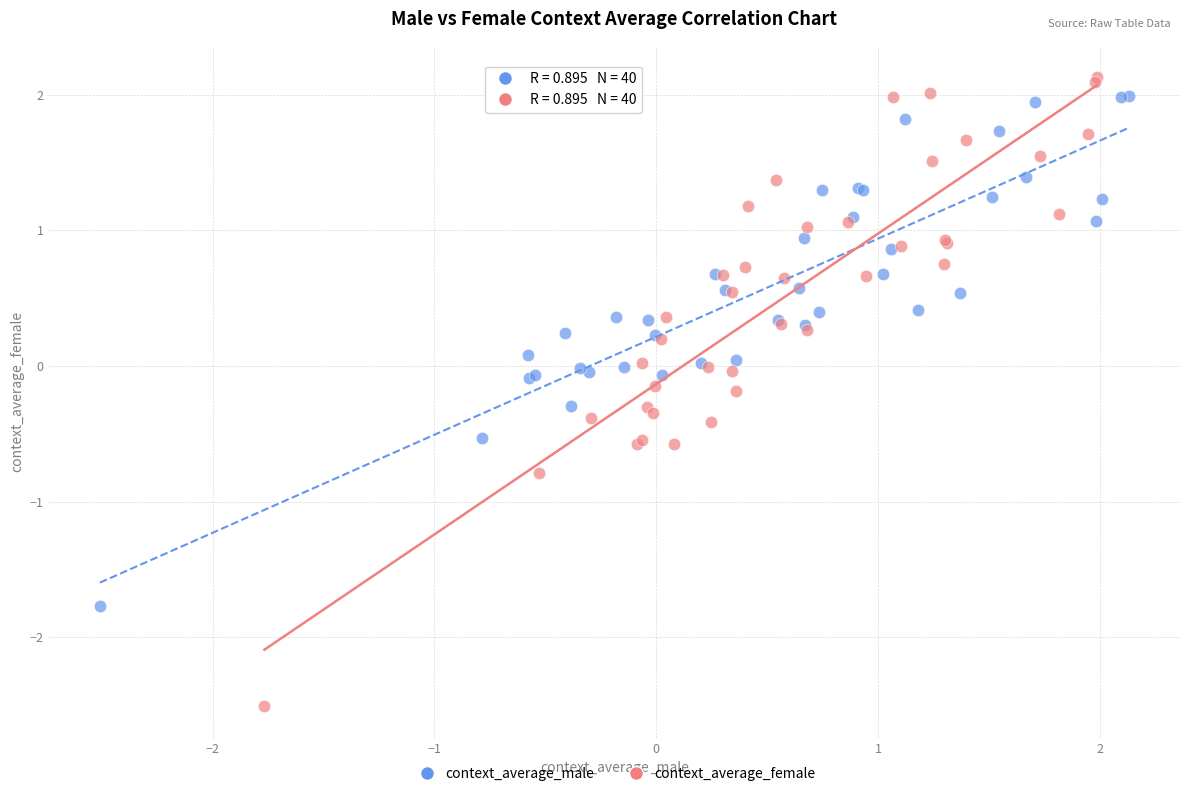

Which series reaches the maximum Y coordinate?

context_average_female